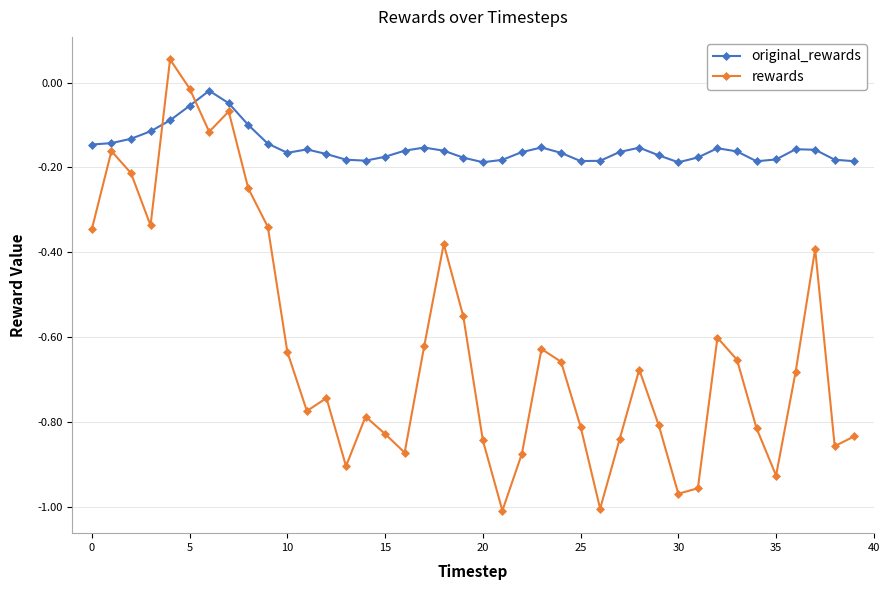

True or false: original_rewards and rewards intersect in this chart.

True